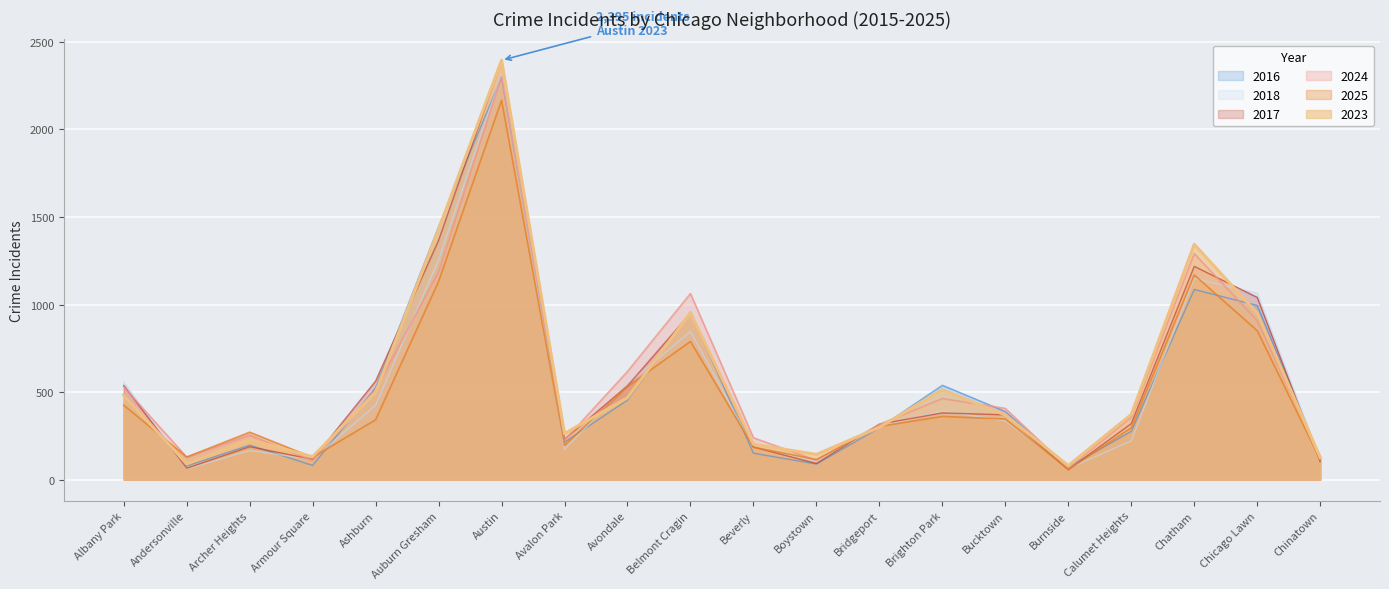

How many values in the 2025 series are below 342?

10